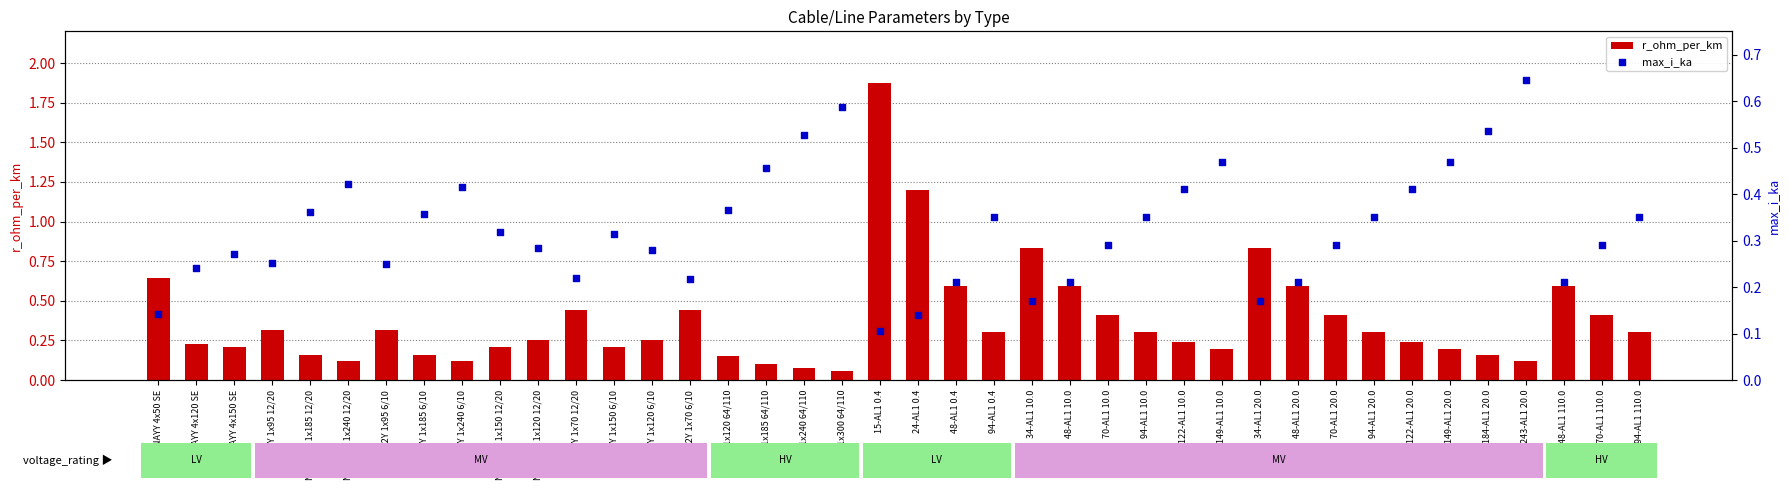

Which series contains the lowest Y value?

r_ohm_per_km